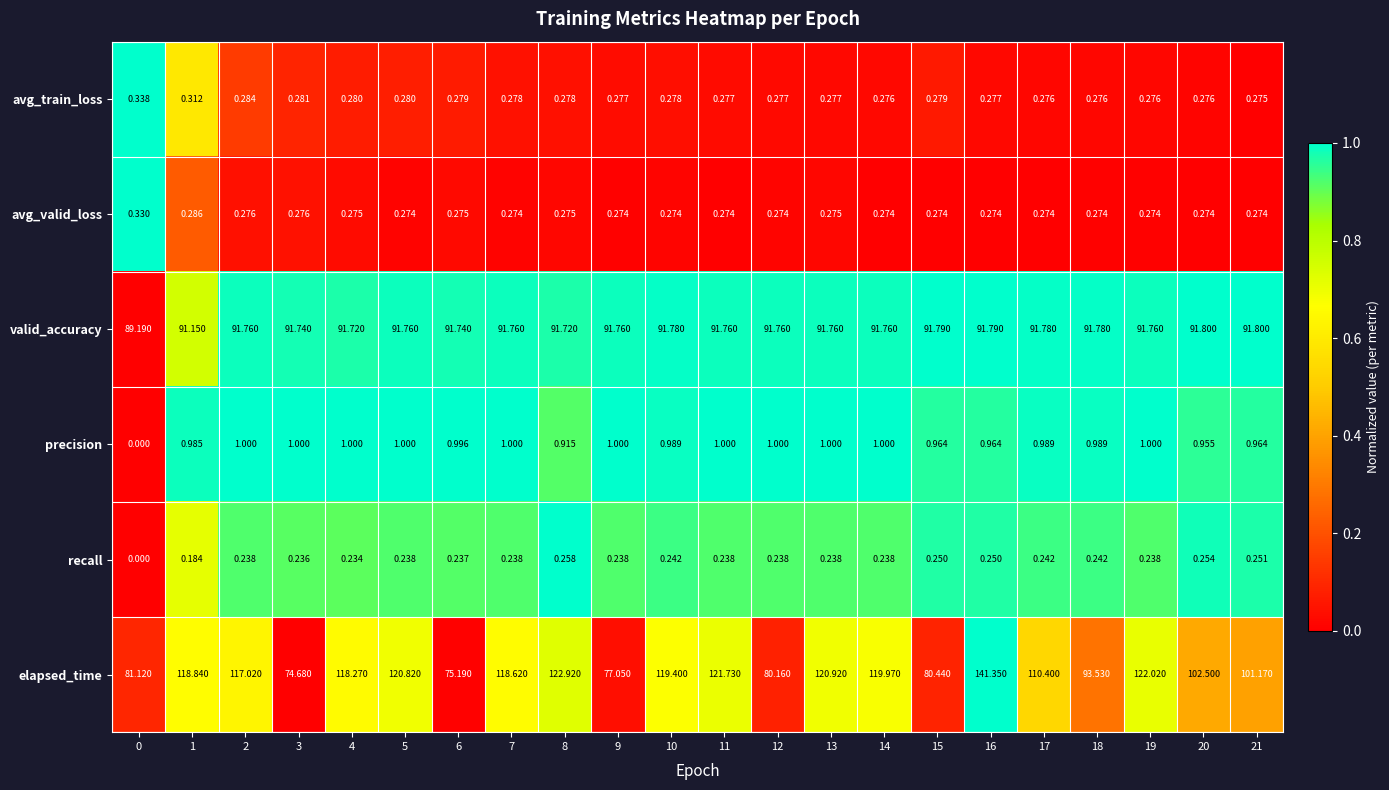

Which series has the widest spread of values?

elapsed_time